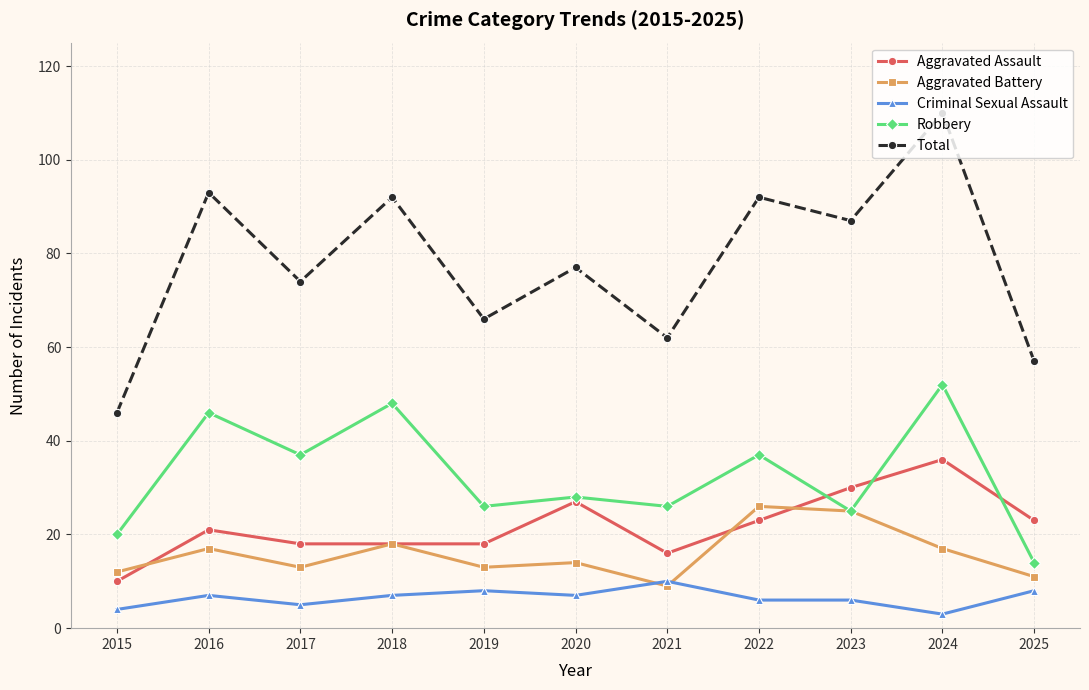

Which series has the largest total across all categories?

Total